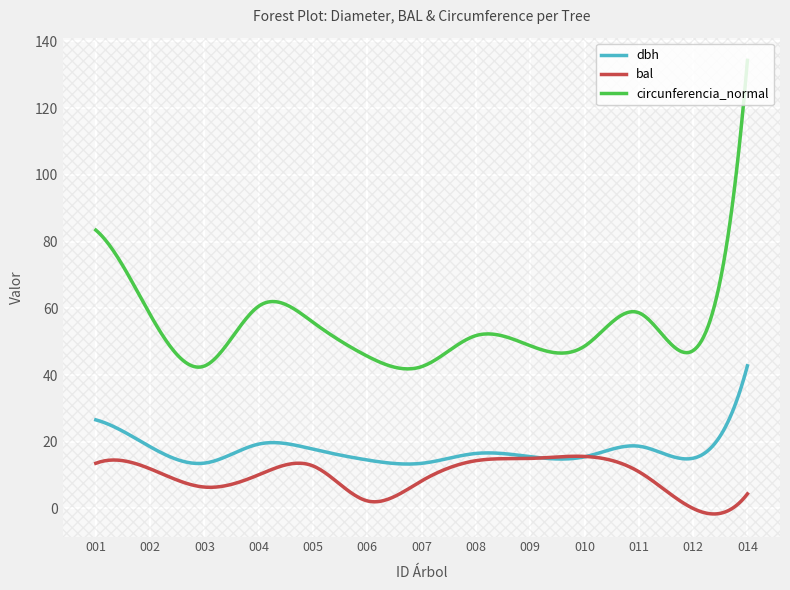

At which category is the sum across all series the highest?

160846014